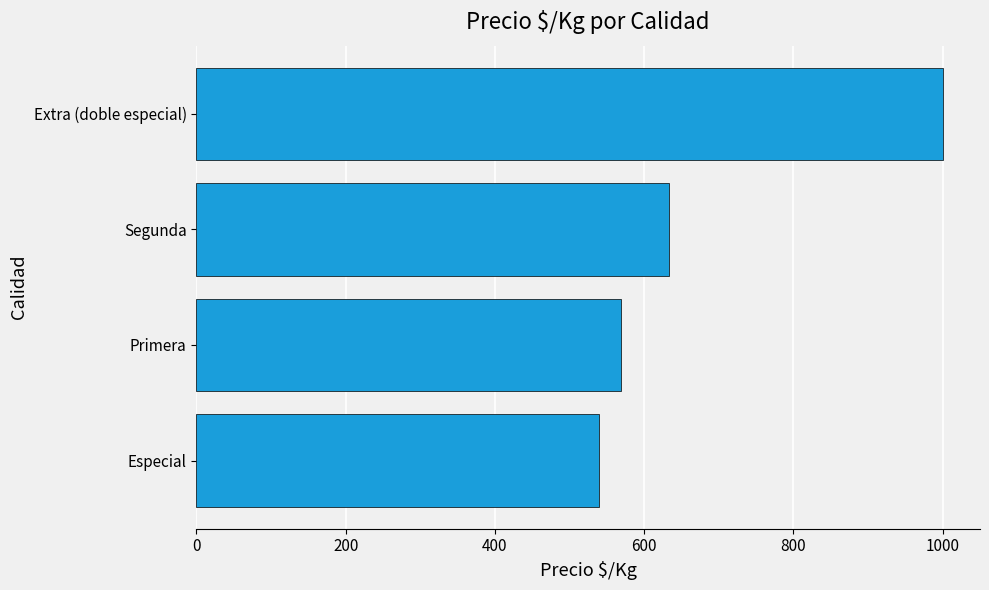

Approximately how many times larger is the value at Especial compared to Extra (doble especial)?

0.5